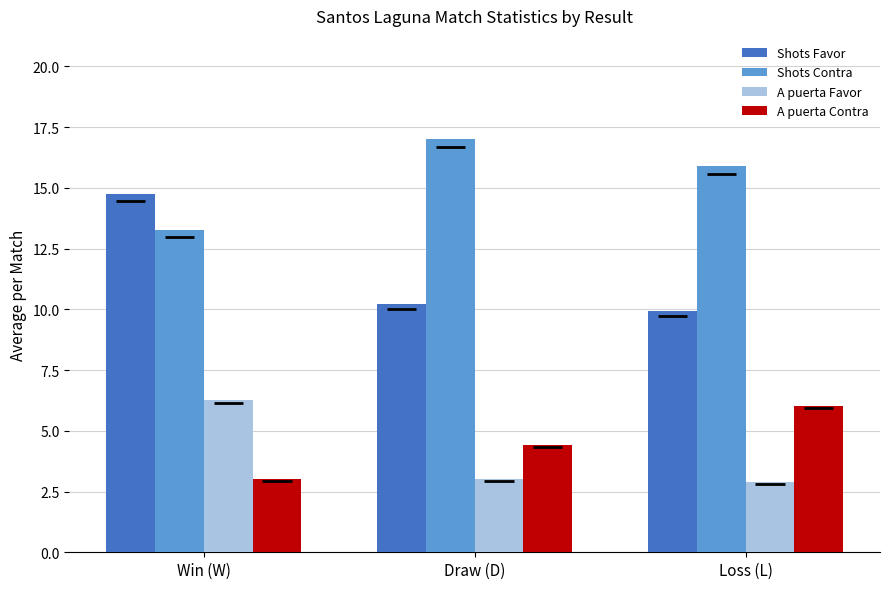

Are the bars horizontal?

No